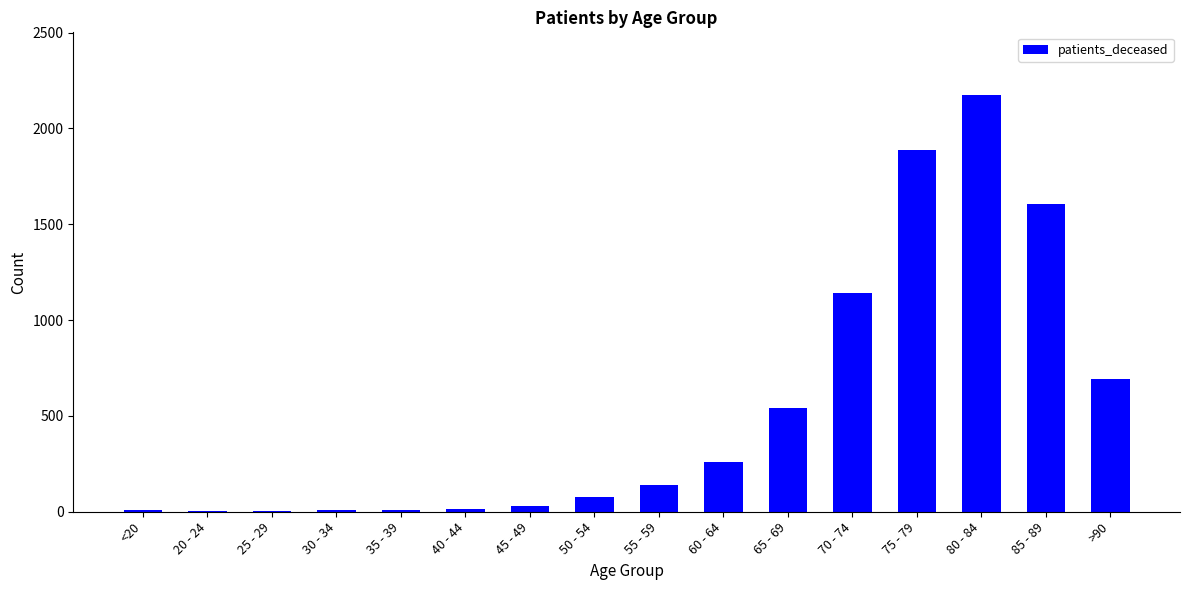

Are the bars horizontal?

No